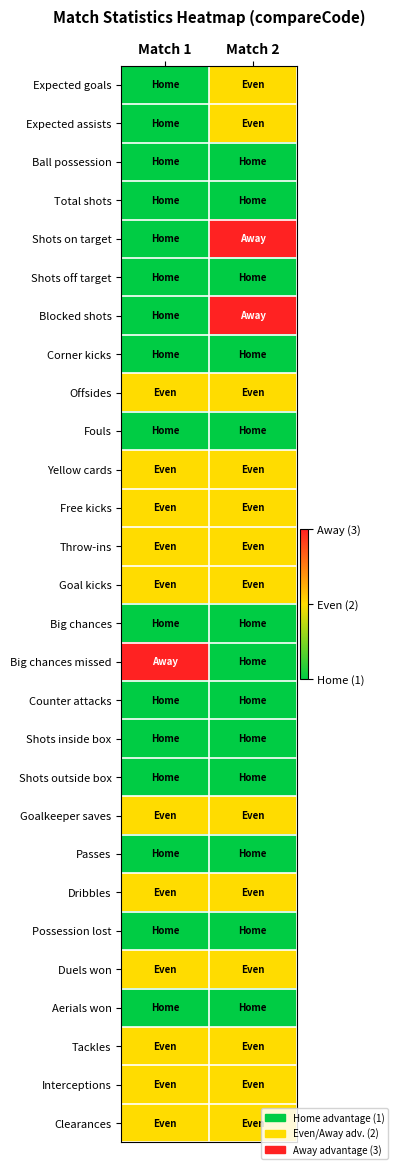

Rank the series at Match 1 from highest to lowest value.

Big chances missed, Offsides, Yellow cards, Free kicks, Throw-ins, Goal kicks, Goalkeeper saves, Dribbles, Duels won, Tackles, Interceptions, Clearances, Expected goals, Expected assists, Ball possession, Total shots, Shots on target, Shots off target, Blocked shots, Corner kicks, Fouls, Big chances, Counter attacks, Shots inside box, Shots outside box, Passes, Possession lost, Aerials won